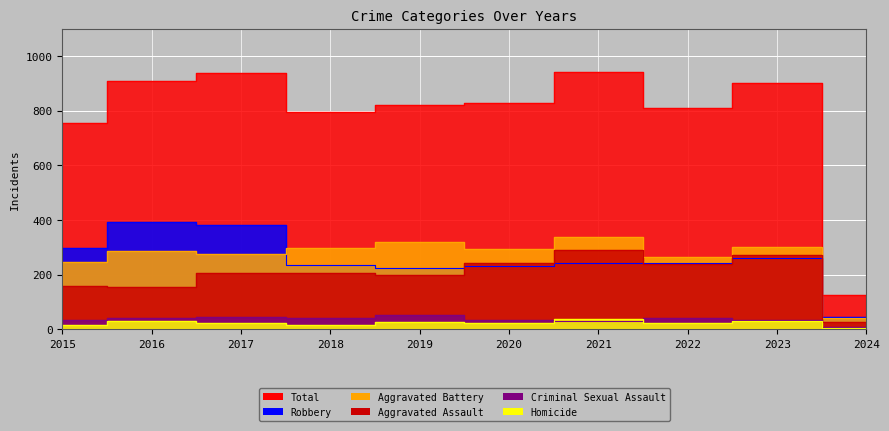

What is the difference between the maximum and minimum values in the Aggravated Assault series?

266